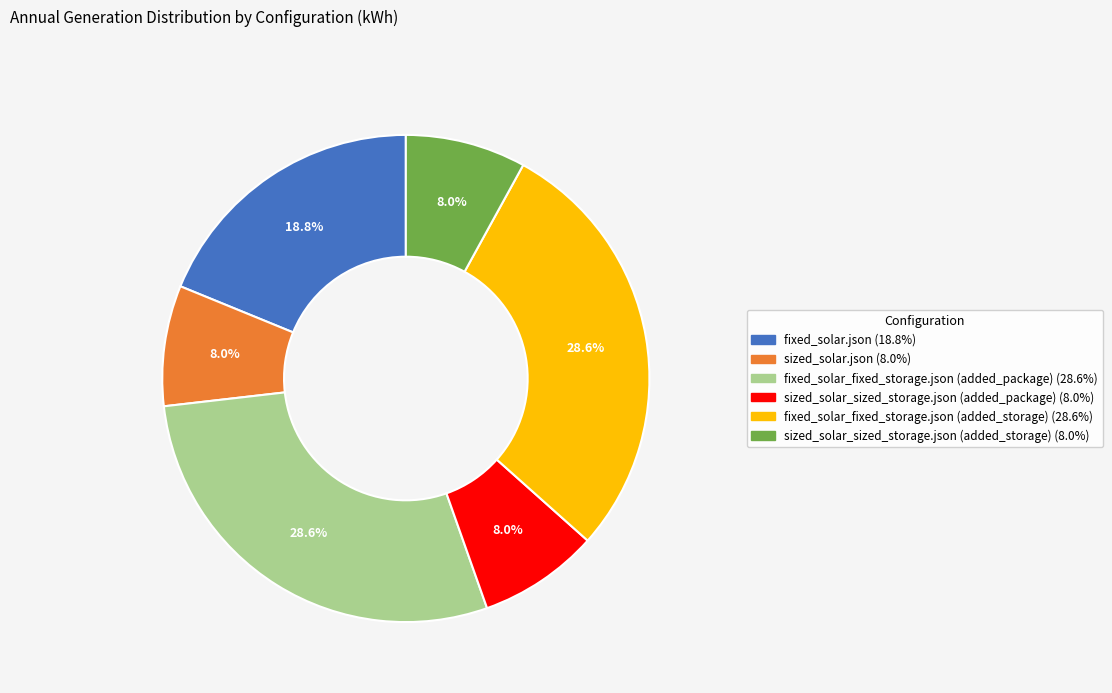

Is there a majority slice in this chart?

No